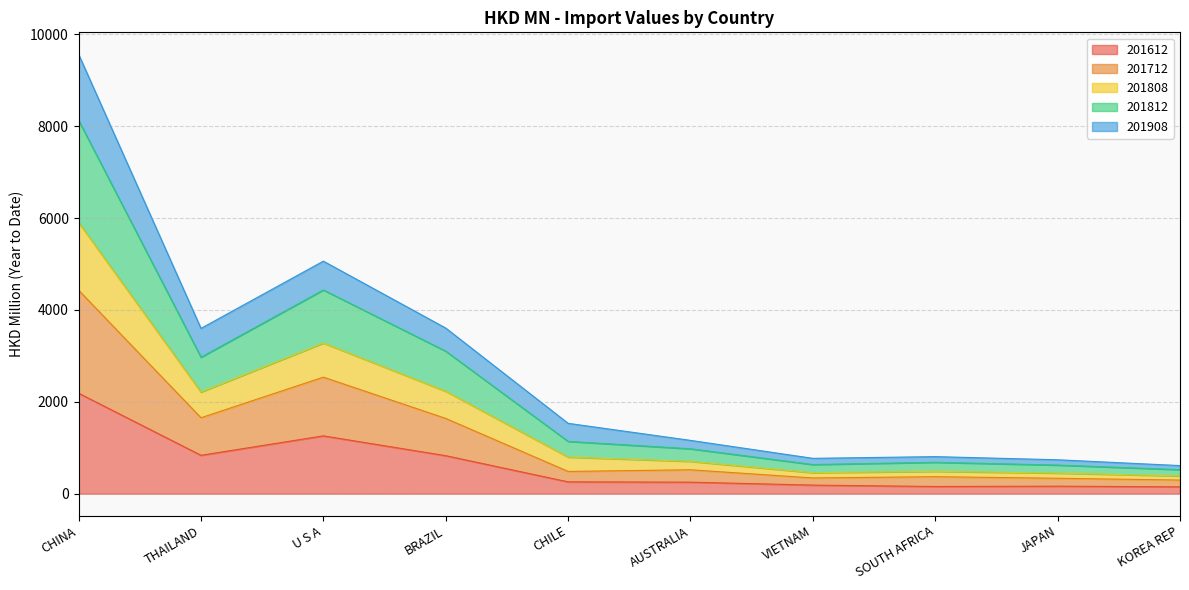

True or false: 201808 has more than 1 points higher than both neighbors.

True